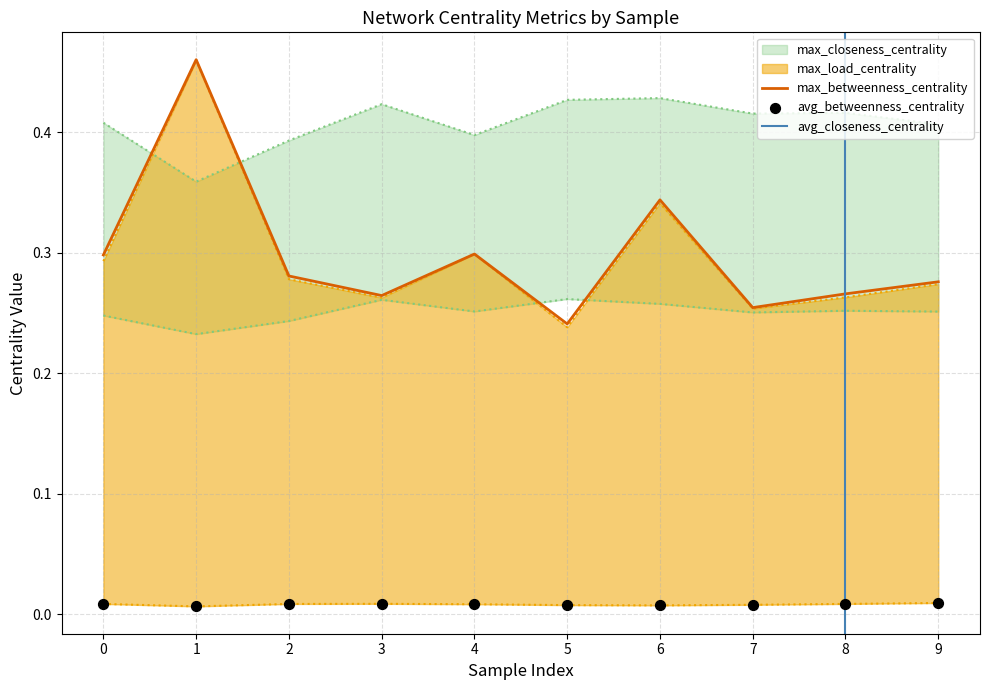

True or false: max_betweenness_centrality has a value of 0.2 at 2.

False